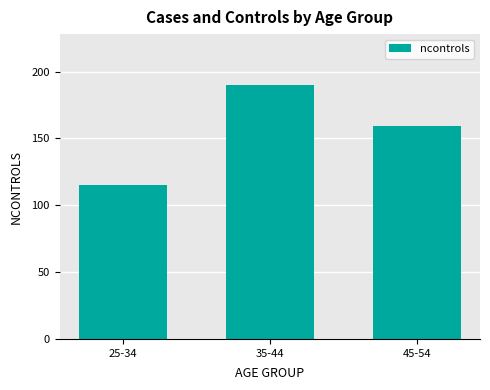

Reading left to right, extract all data points from this chart.

115	190	159